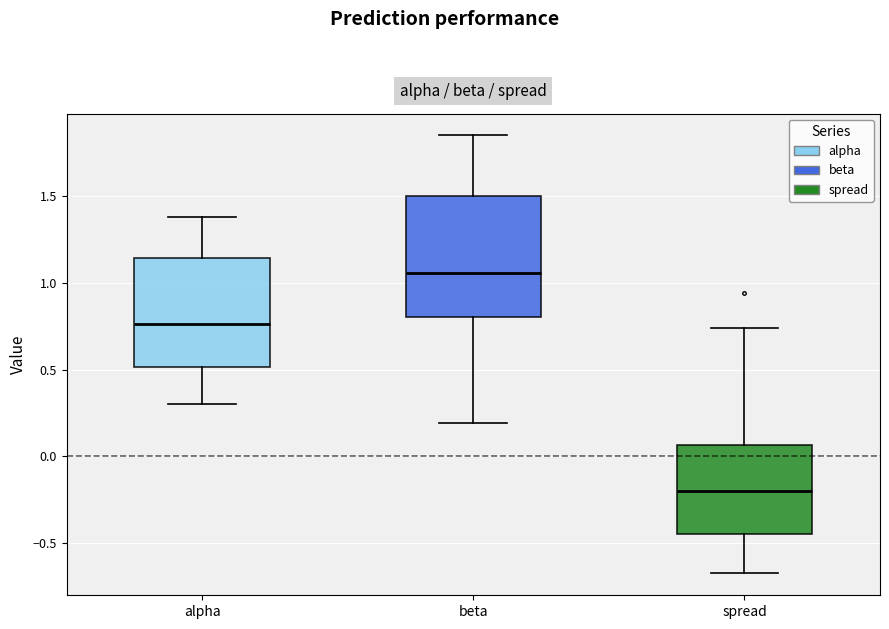

Comparing the boxes themselves (not the whiskers), which one is the tallest?

beta